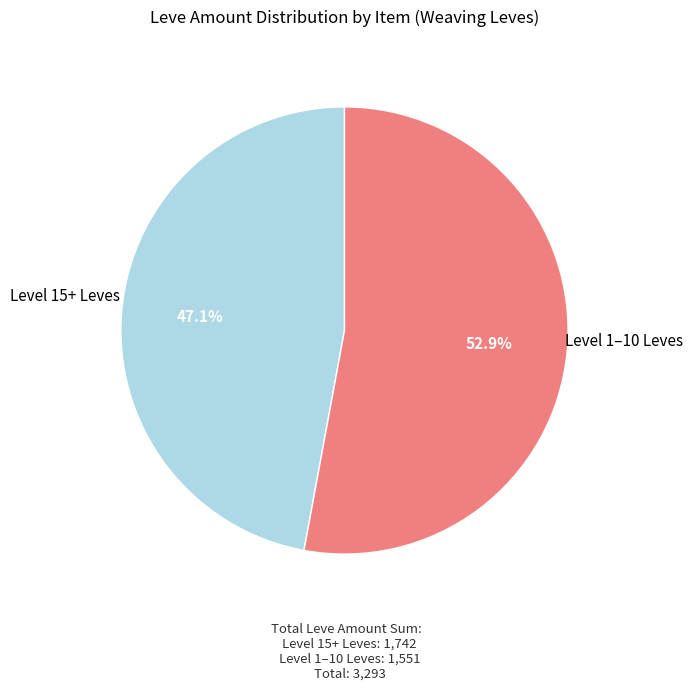

Does any single category account for the majority?

Yes